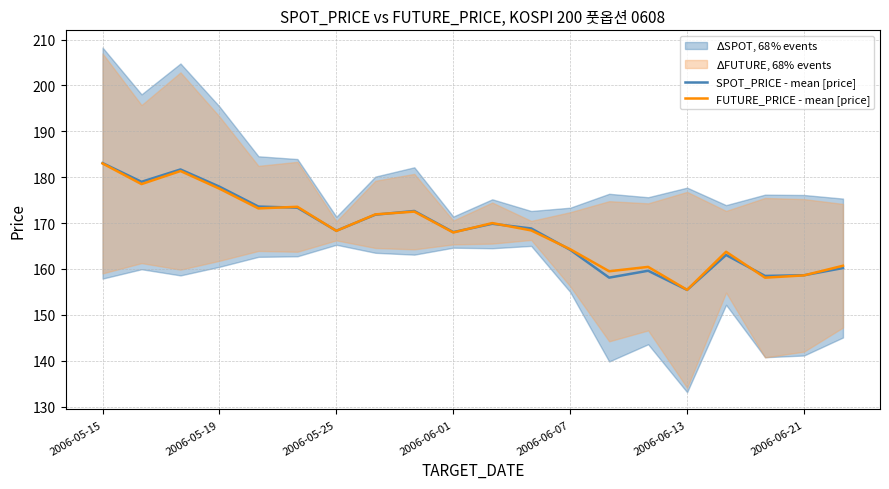

The SPOT_PRICE - mean [price] series shows 158.6 at 2006-06-21. True or false?

True